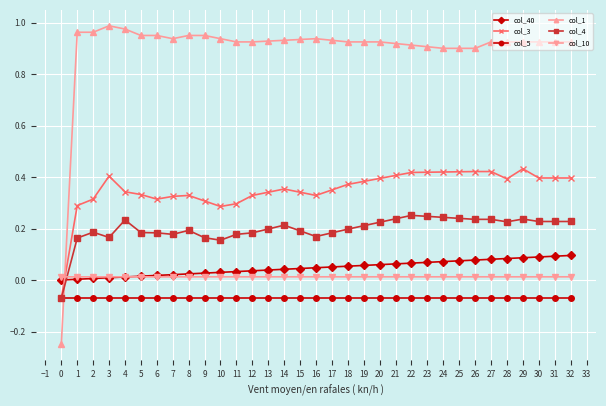

True or false: col_5 and col_10 intersect in this chart.

False